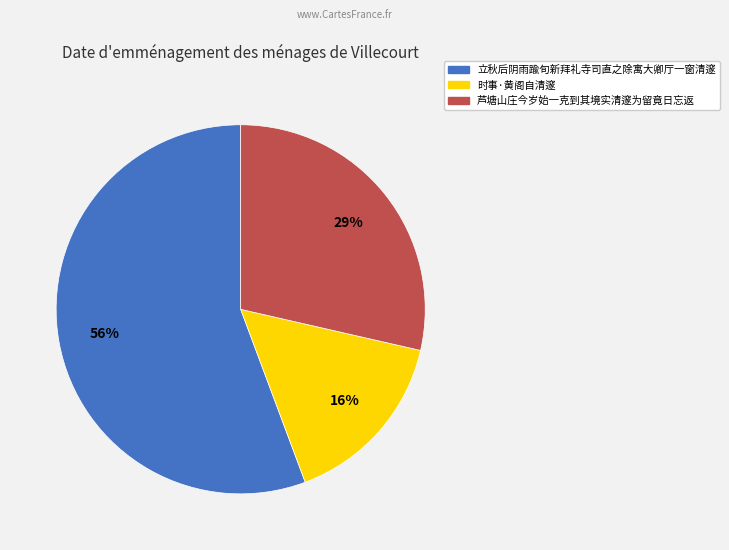

To the nearest percent, what is the average slice percentage?

33%